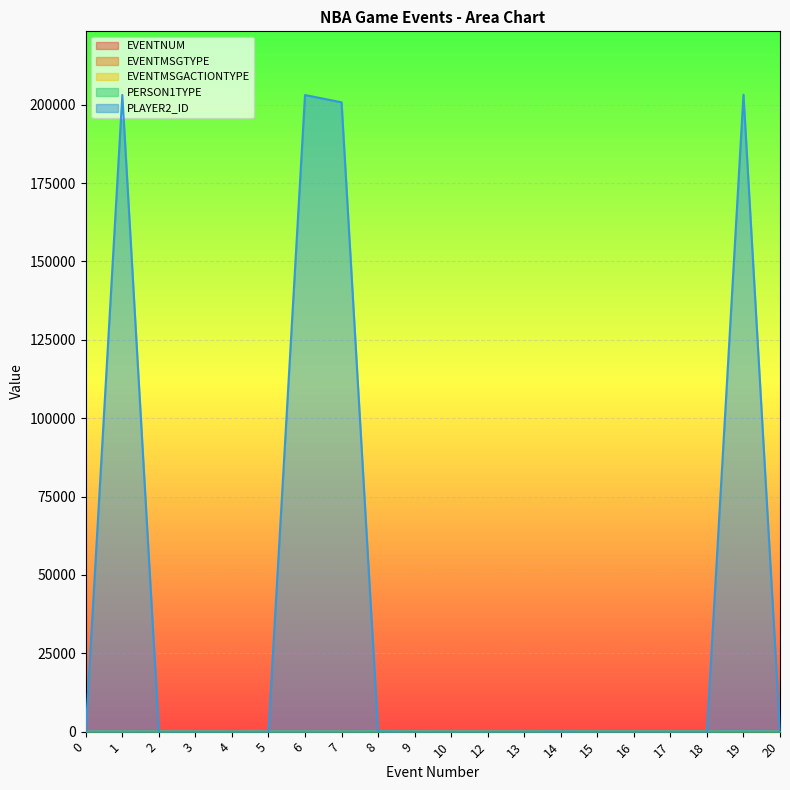

Which has a higher value, 14 or 13?

14